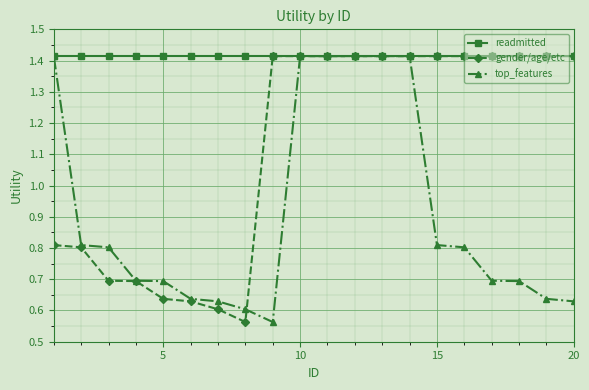

Which series ends up on top after the final intersection of top_features and gender/age/etc?

gender/age/etc